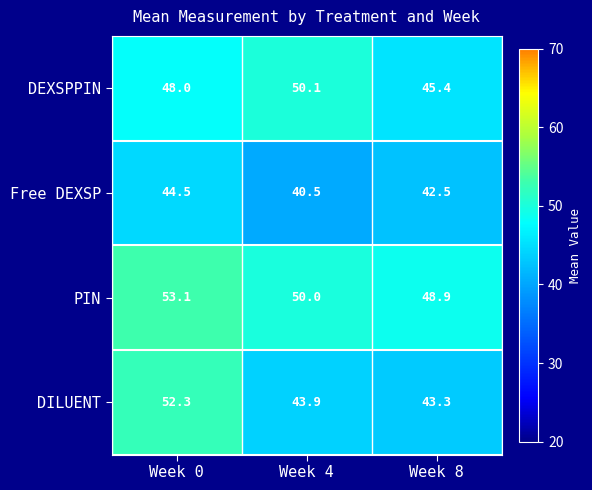

Which series has the widest spread of values?

DILUENT